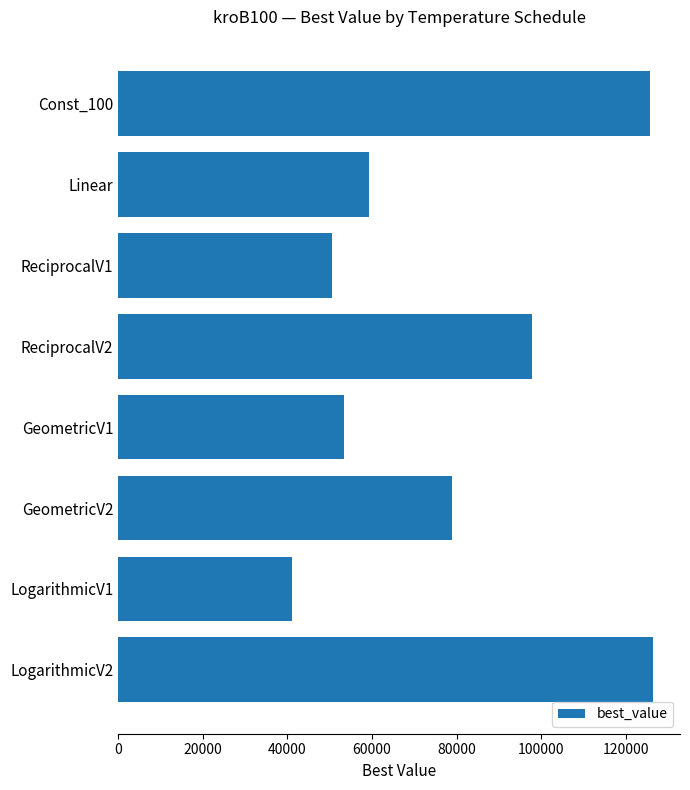

Which has a higher value, GeometricV2 or ReciprocalV2?

ReciprocalV2